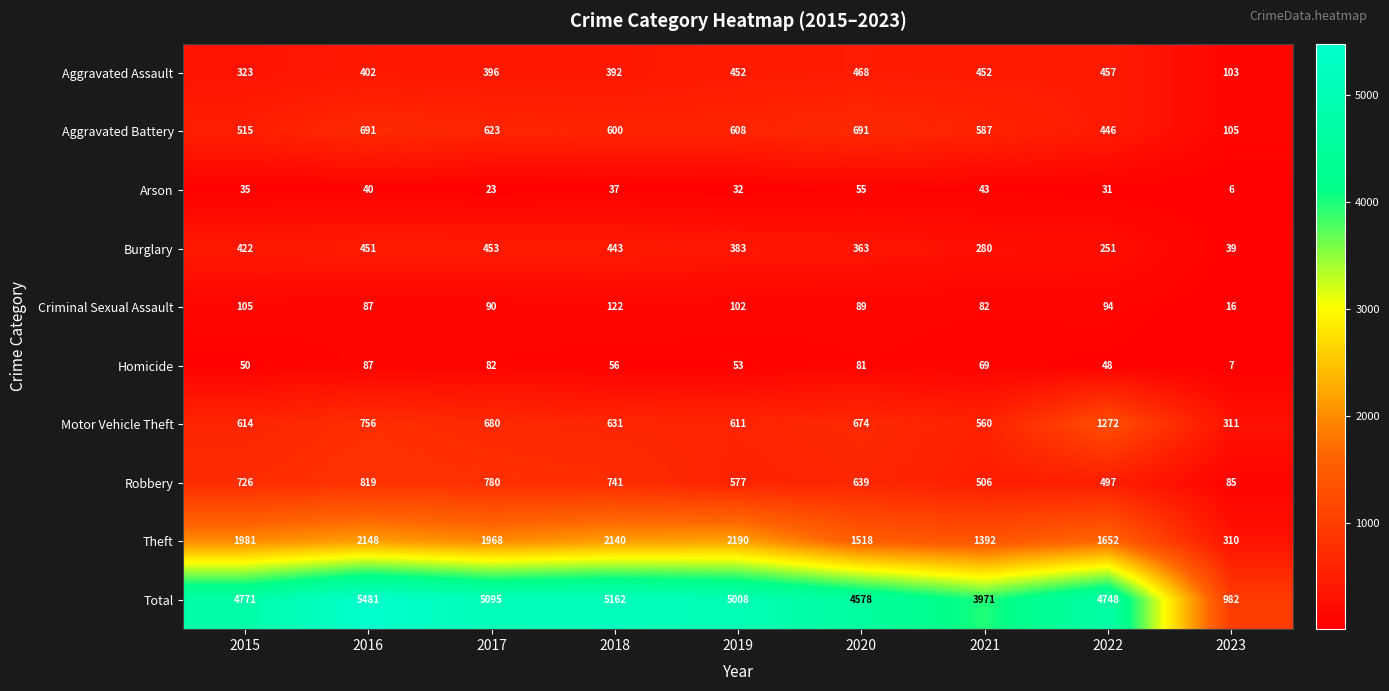

What is the approximate value of Motor Vehicle Theft at 2016?

756